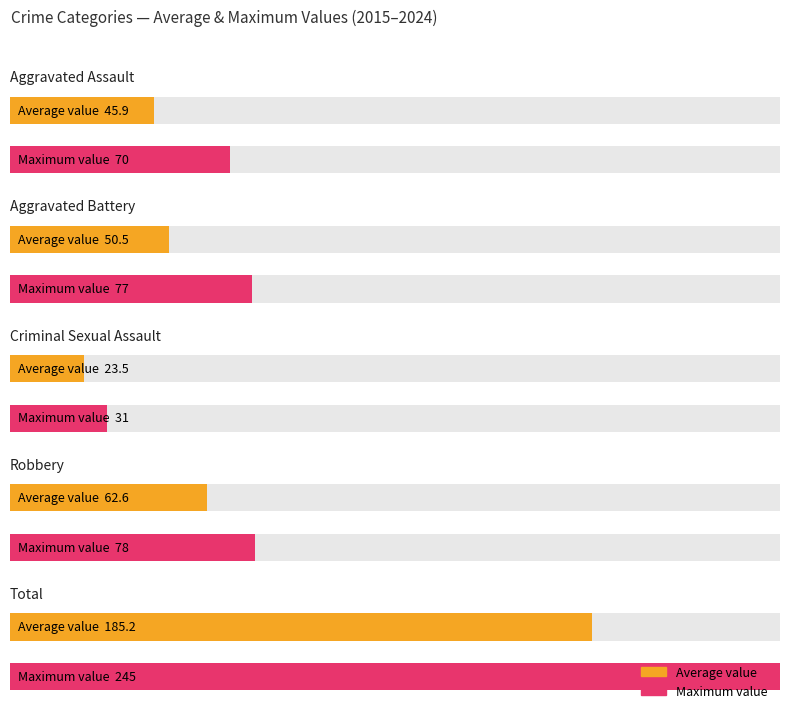

What is the maximum value for Total?

245